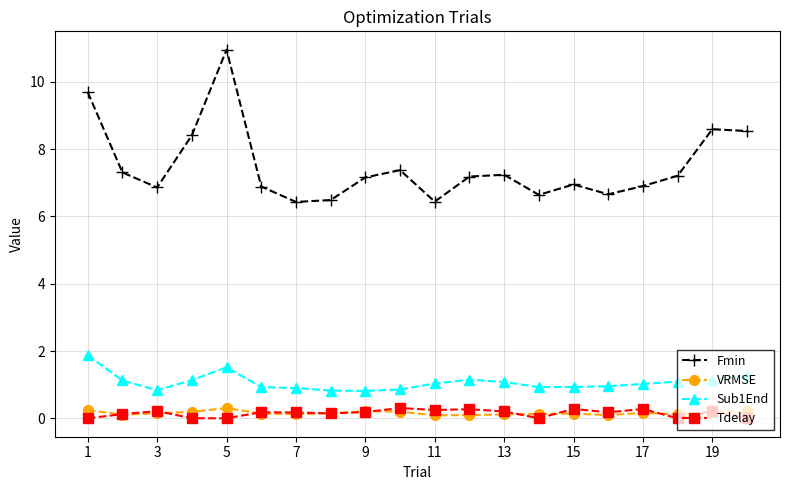

What is the difference between the maximum and minimum values in the Sub1End series?

1.1